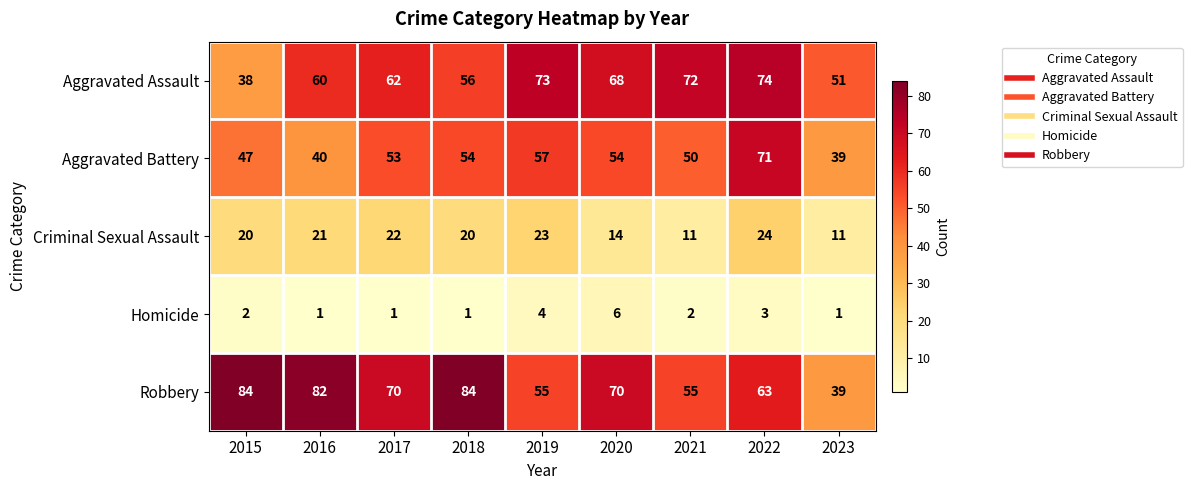

What is the sum of the Homicide values at 2018 and 2019?

5